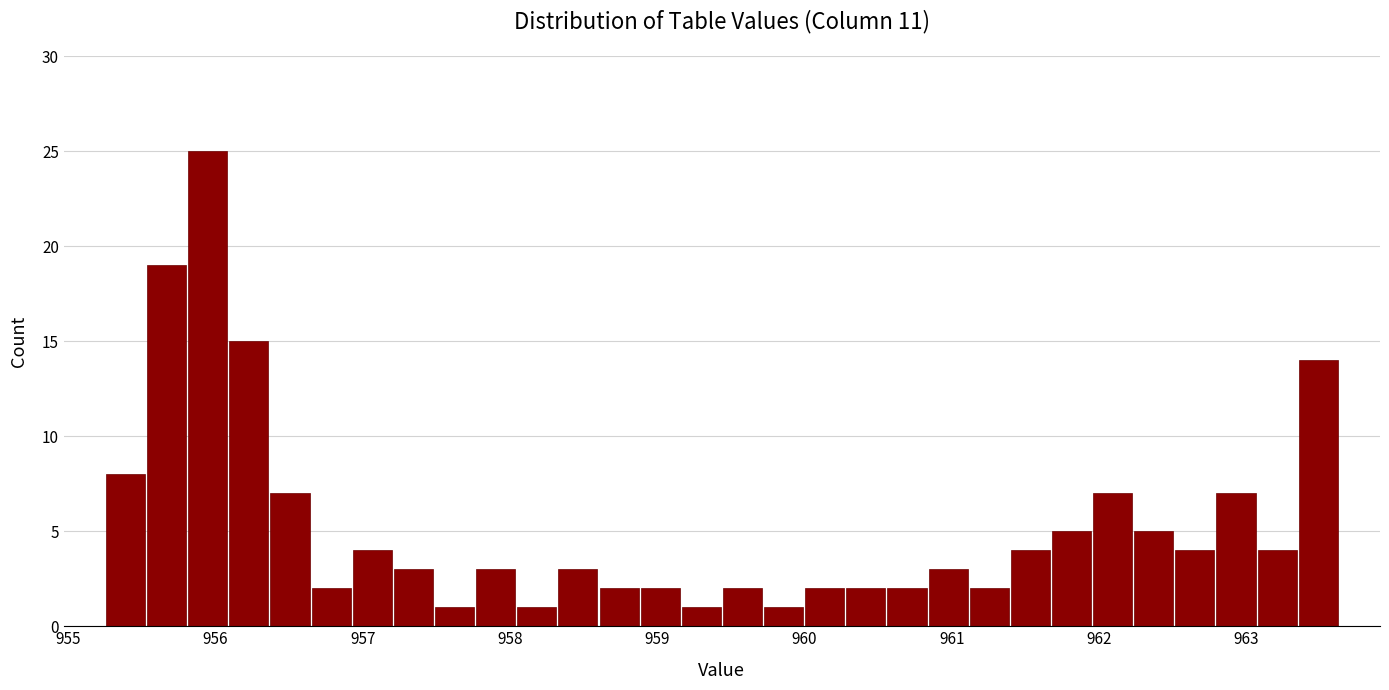

Read against the x-axis, roughly where is the centre of the tallest bar?

955.9